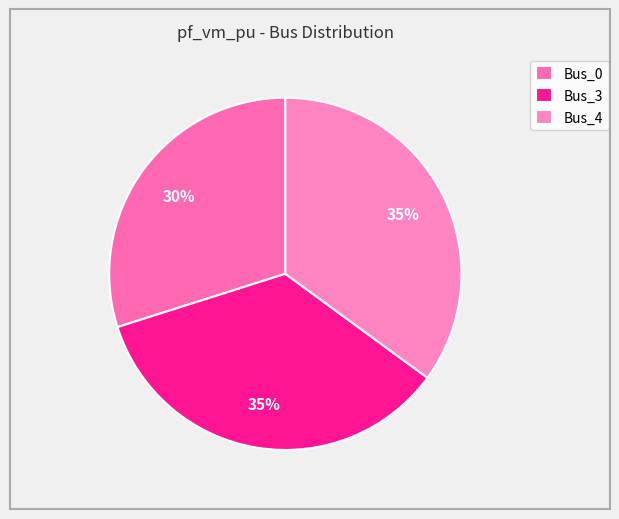

How many slices are in this pie chart?

3